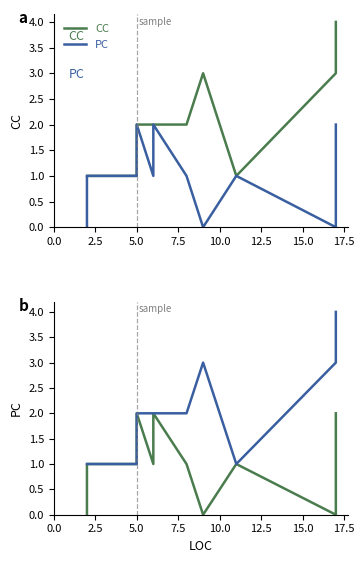

Which has a higher value, 5.0 or 5.0?

5.0